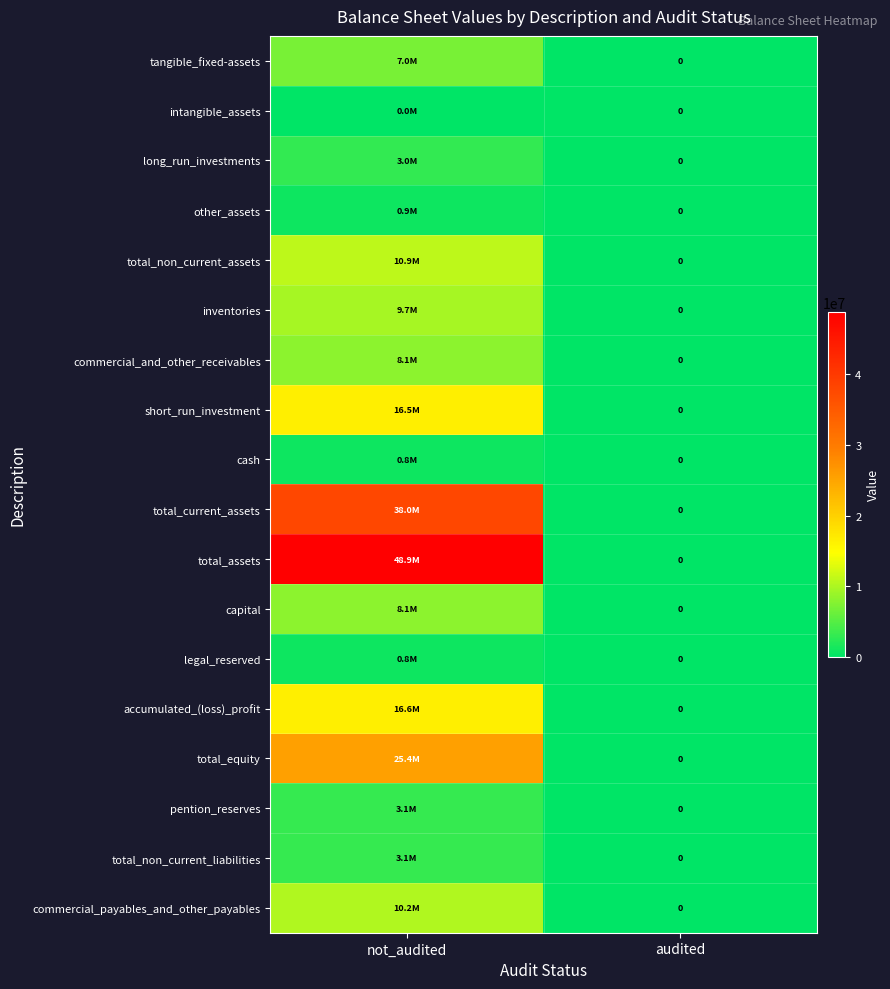

Is it true that total_non_current_assets equals 10910411 at not_audited?

True